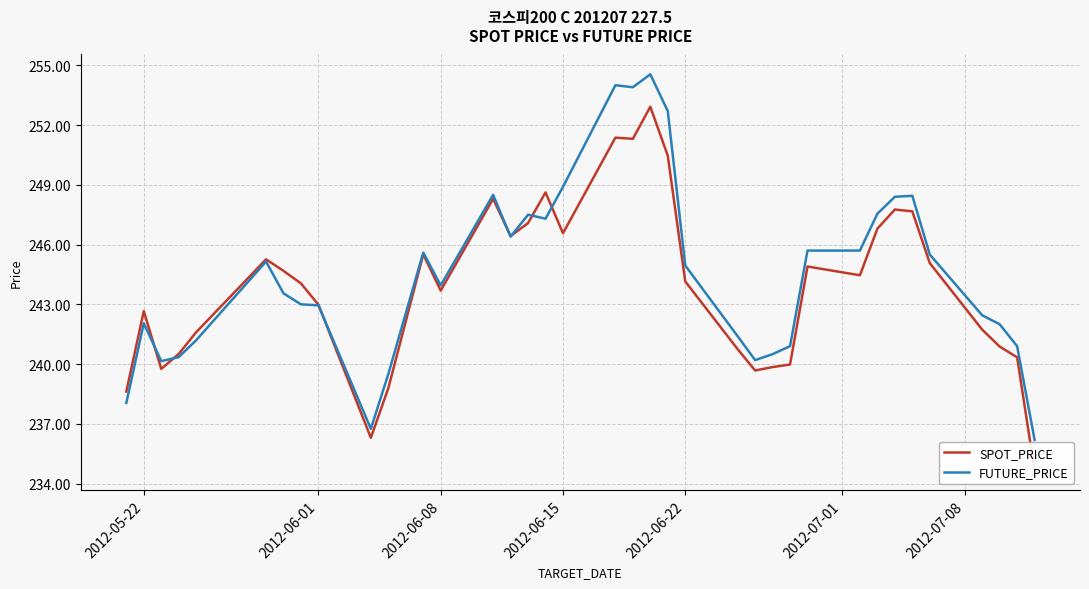

Is it true that FUTURE_PRICE equals 147.6 at 2012-06-08?

False